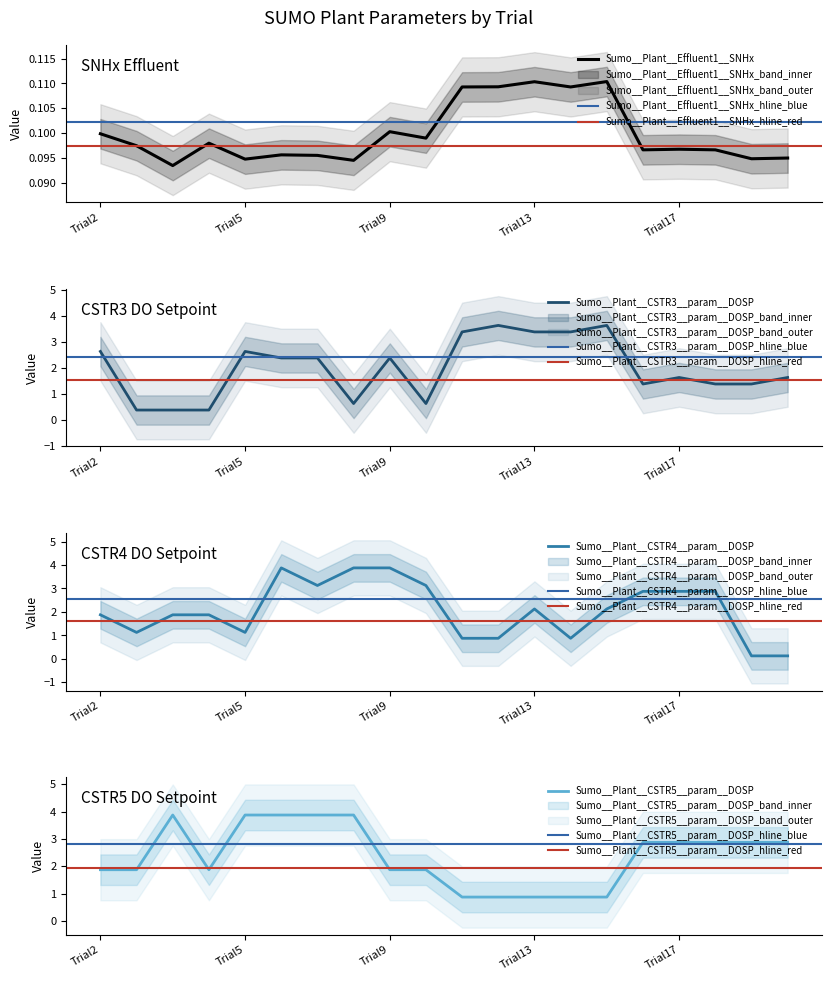

At which label is Sumo__Plant__CSTR3__param__DOSP closest to 2?

Trial6